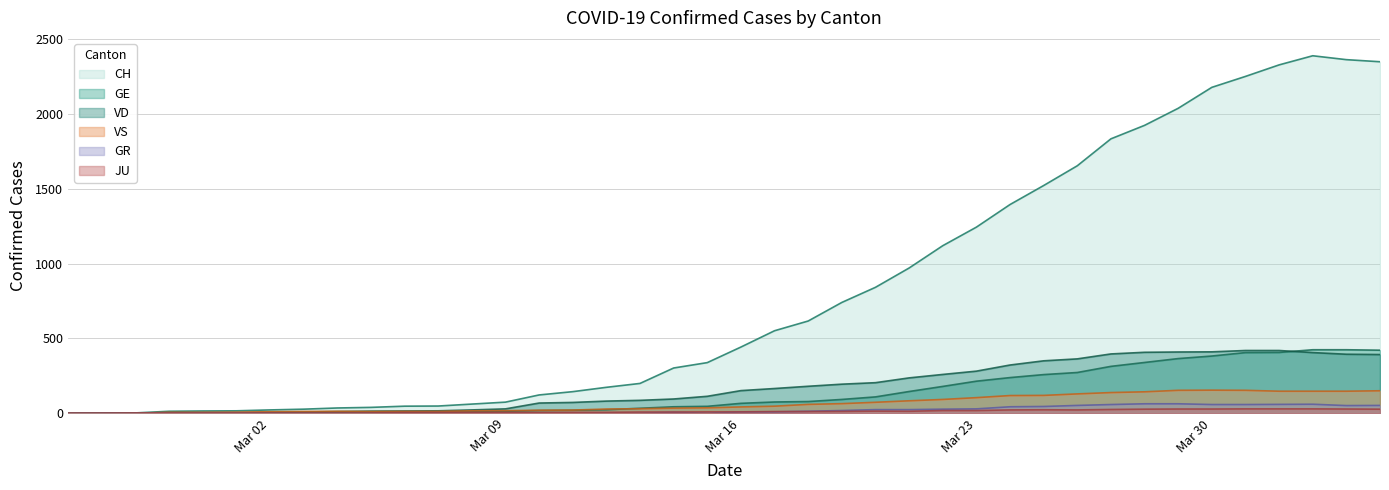

What is the maximum value shown in the chart?

2388